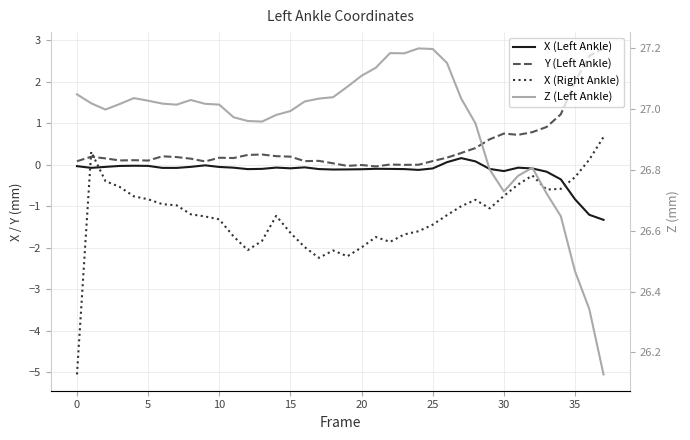

How many interior local valleys does the X (Right Ankle) series have?

6